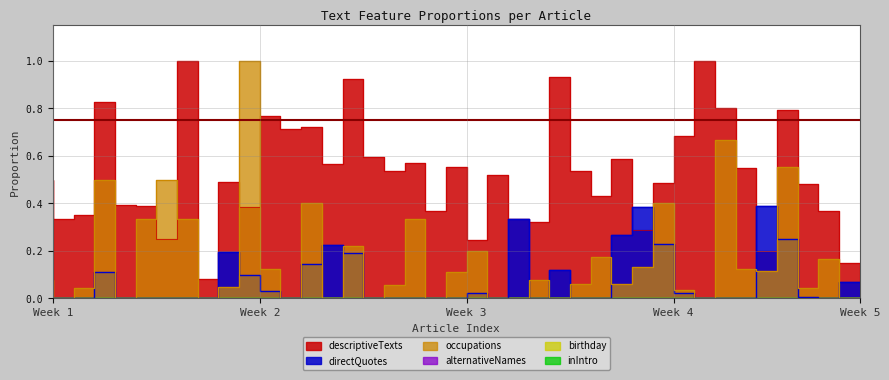

What position from the right is 15?

25